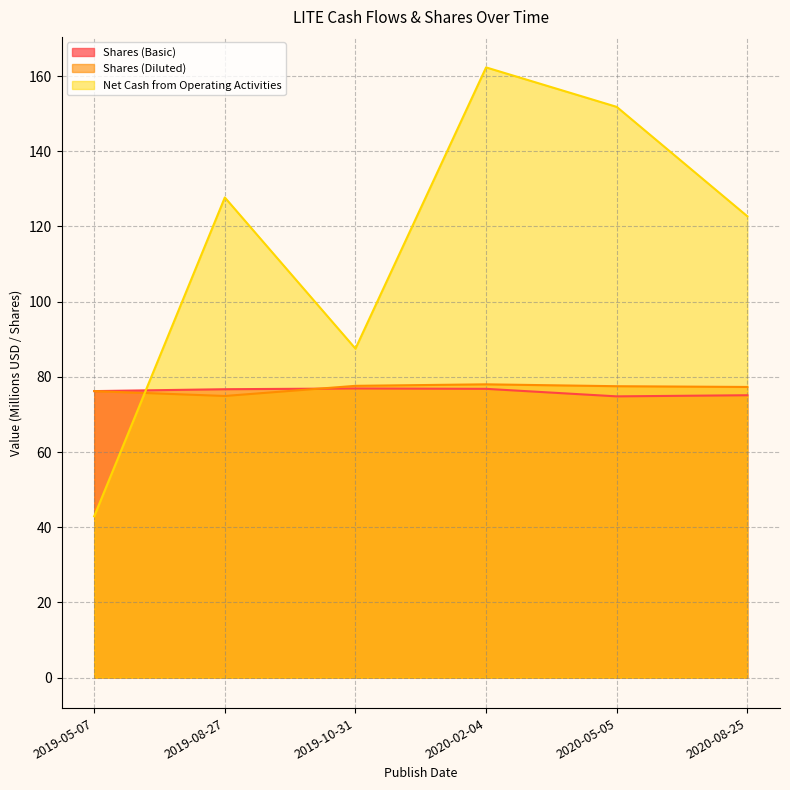

Does the chart display data point markers on the line(s)?

No